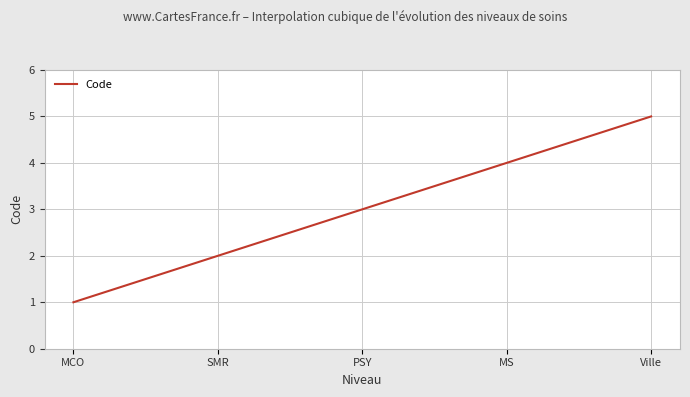

What is the maximum value shown in the chart?

5.0